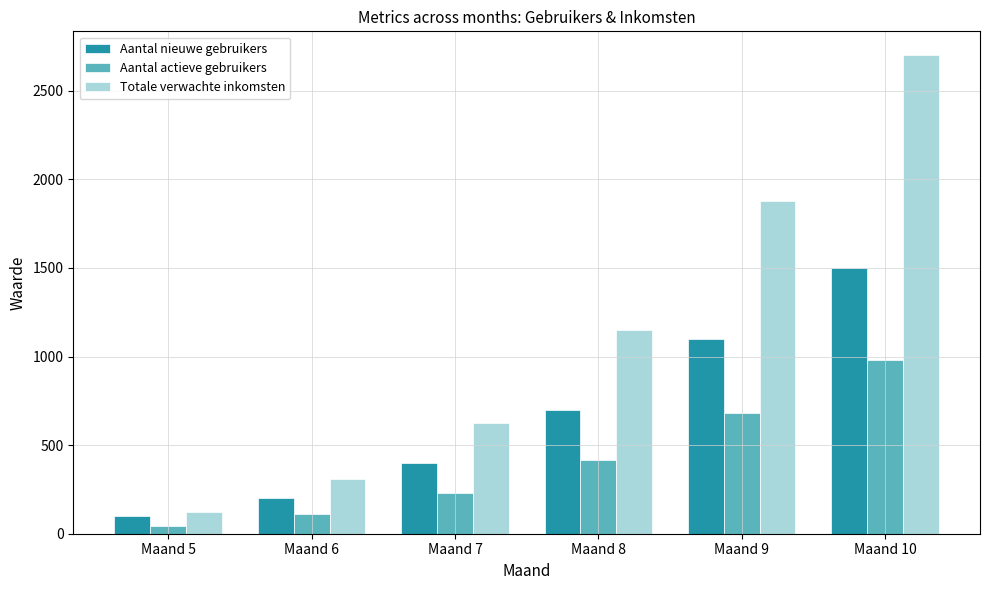

What are all the series names shown in the legend?

Aantal nieuwe gebruikers, Aantal actieve gebruikers, Totale verwachte inkomsten